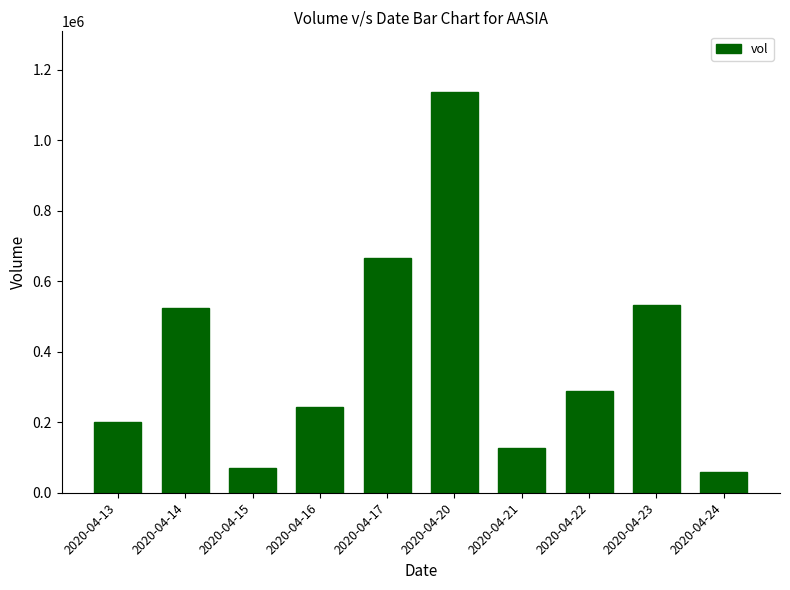

Approximately how many times larger is the value at 2020-04-20 compared to 2020-04-16?

4.7